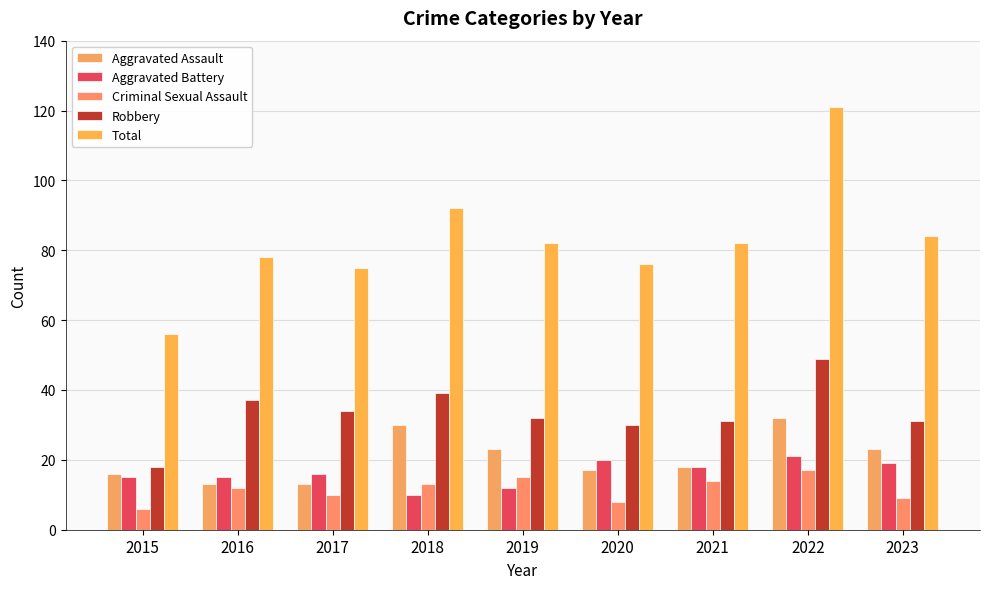

At which category is the sum across all series the highest?

2022